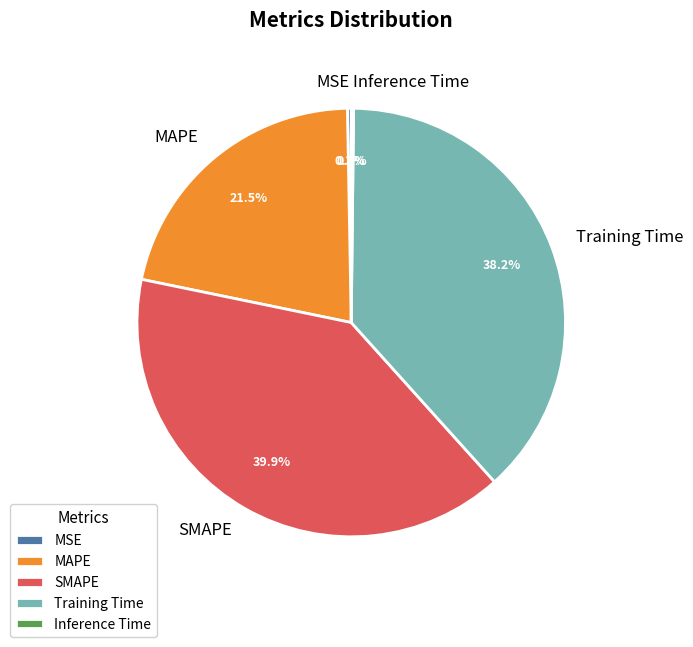

What is the largest slice in the pie chart?

SMAPE